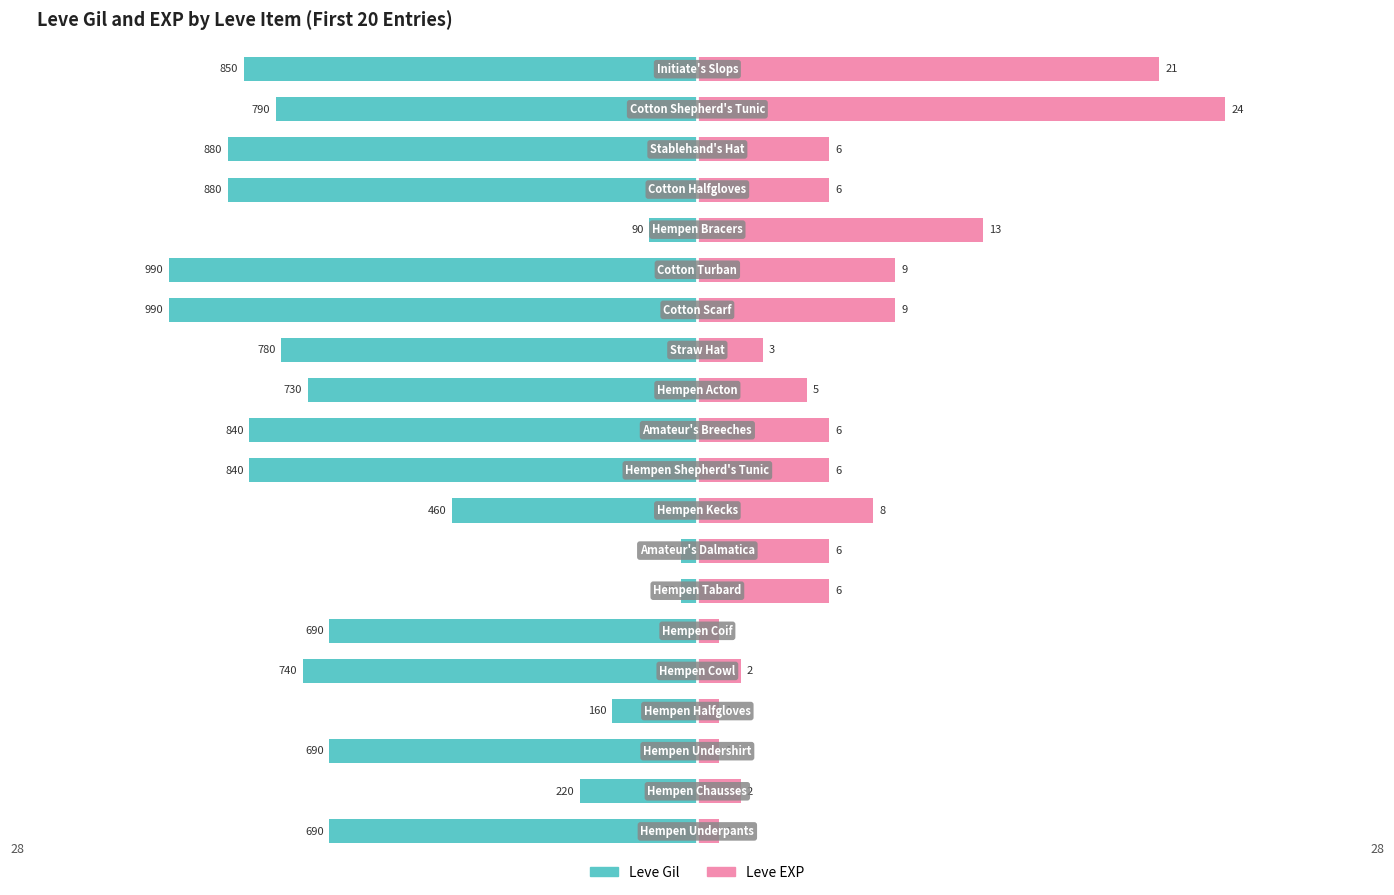

Which series has the widest spread of values?

Leve Gil